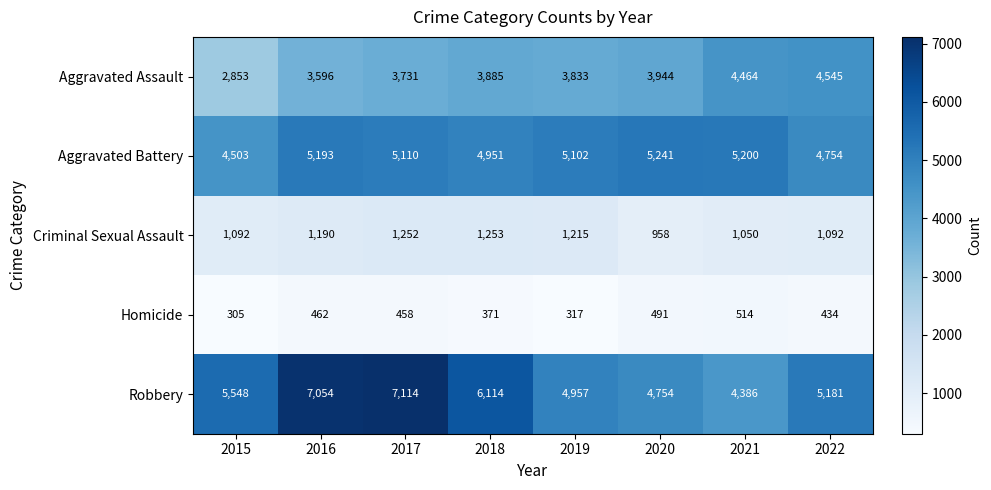

Which category has the highest value across all series?

2017